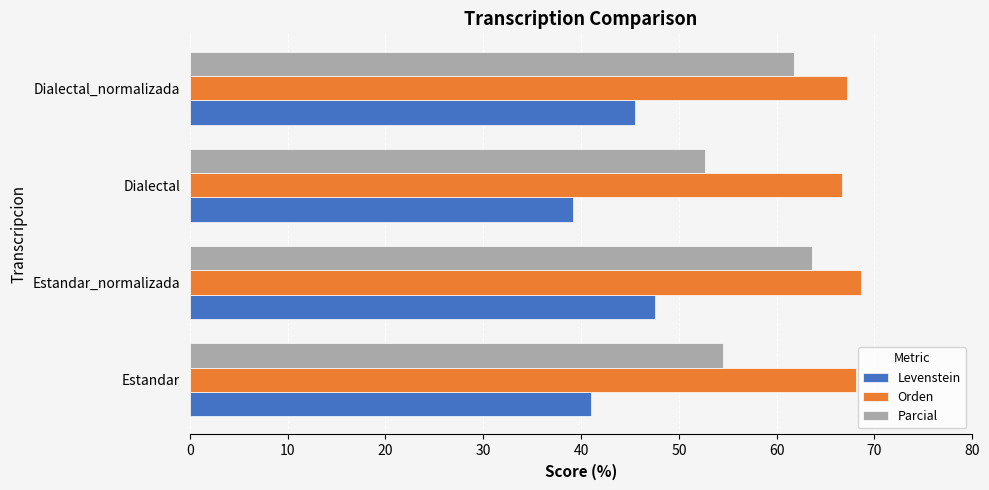

What is the average value of the Levenstein series?

43.3